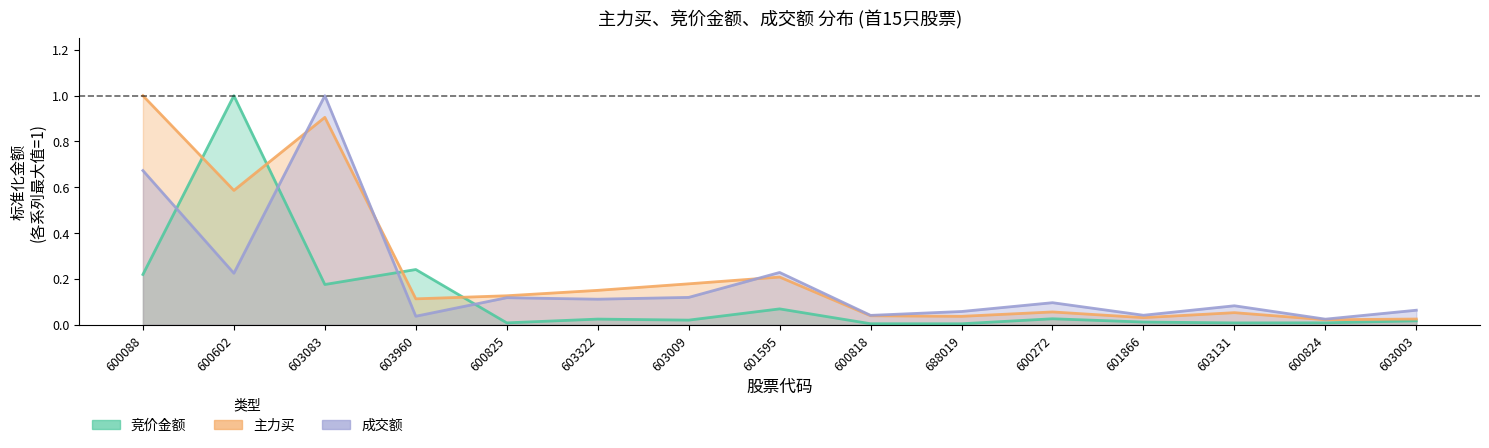

In 成交额, how many points are higher than both neighbors (excluding endpoints)?

5